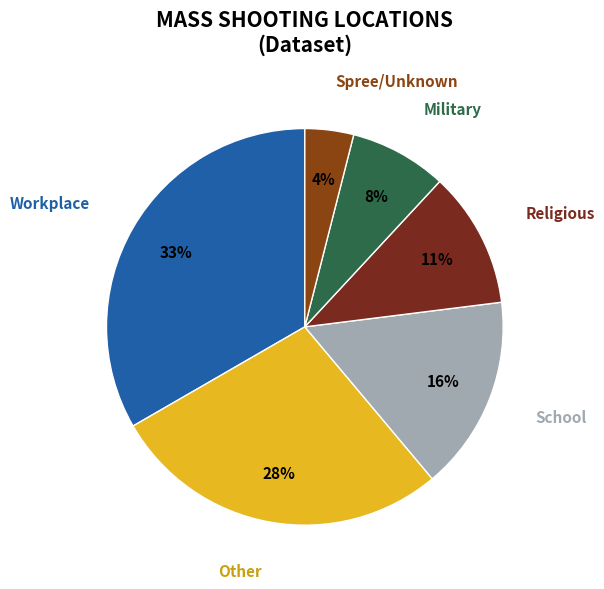

What is the largest slice in the pie chart?

Workplace